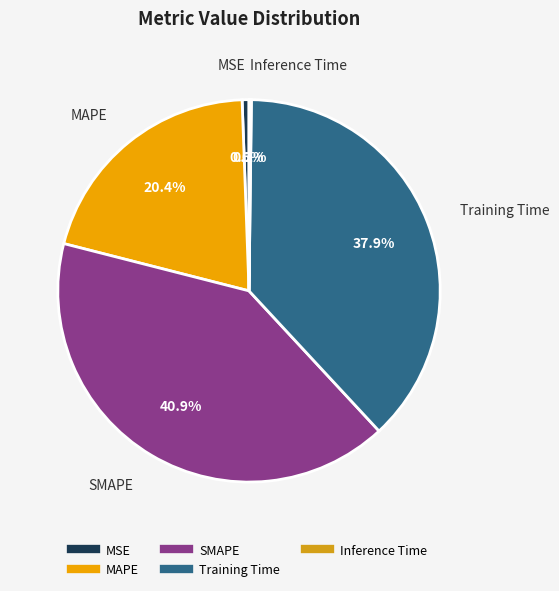

Which slice is the largest?

SMAPE